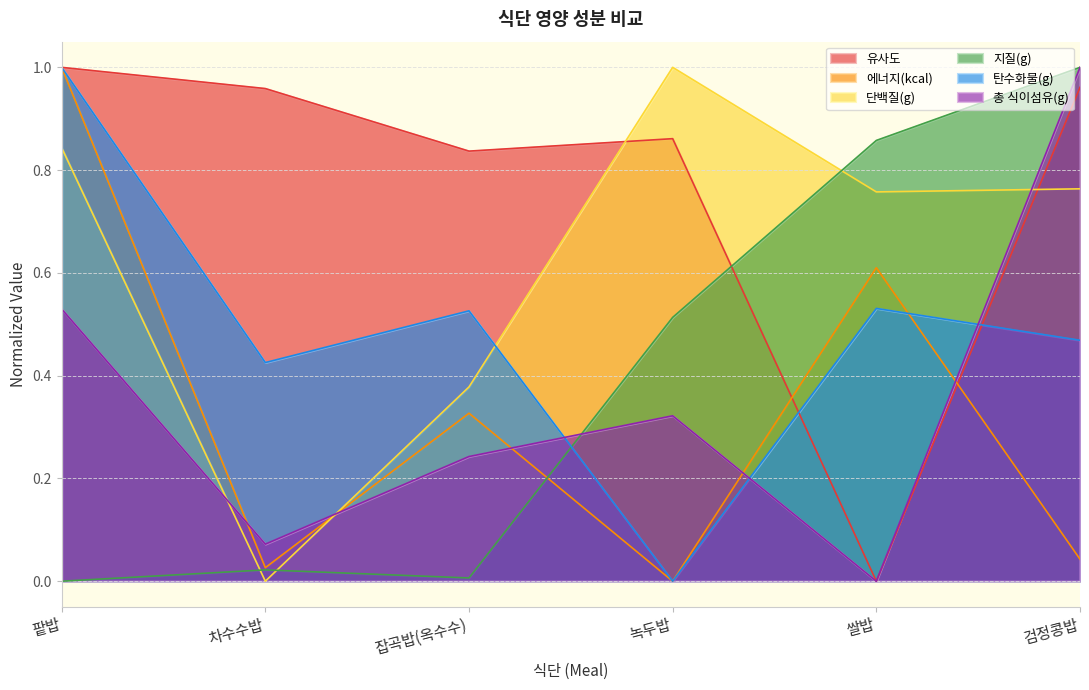

What value does the 에너지(kcal) series have at 팥밥?

1.0